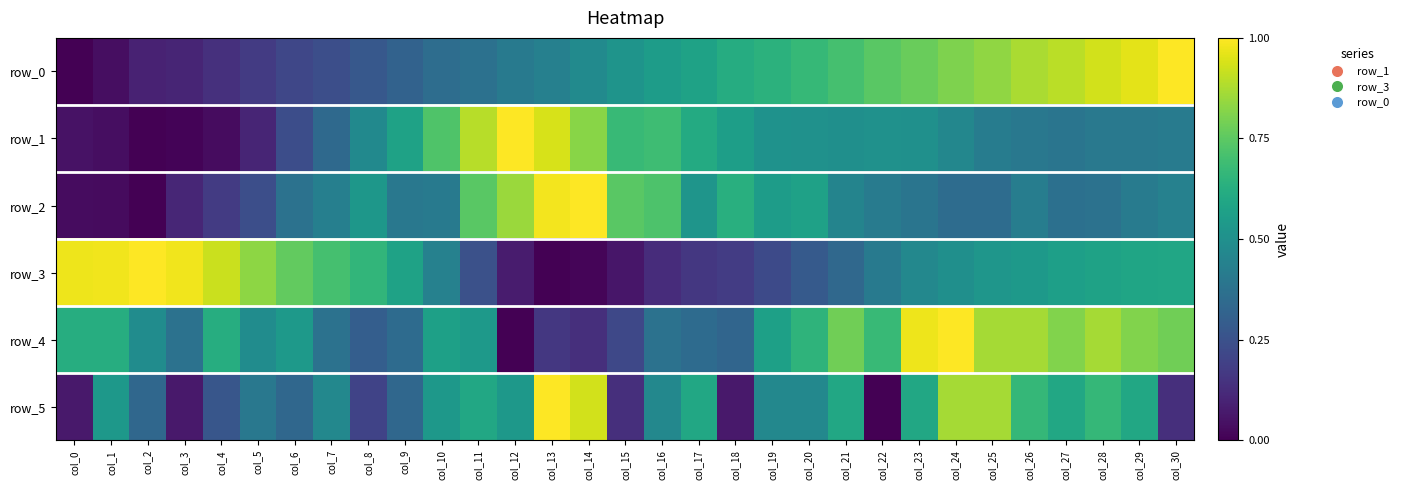

Reading left to right, extract all data points from this chart.

row_0: col_0=0.0	col_1=0.0	col_2=0.1	col_3=0.1	col_4=0.1	col_5=0.2	col_6=0.2	col_7=0.2	col_8=0.3	col_9=0.3	col_10=0.4	col_11=0.4	col_12=0.4	col_13=0.4	col_14=0.5	col_15=0.5	col_16=0.6	col_17=0.6	col_18=0.6	col_19=0.6	col_20=0.7	col_21=0.7	col_22=0.7	col_23=0.8	col_24=0.8	col_25=0.8	col_26=0.9	col_27=0.9	col_28=0.9	col_29=1.0	col_30=1.0
row_1: col_0=0.0	col_1=0.0	col_2=0.0	col_3=0.0	col_4=0.0	col_5=0.1	col_6=0.2	col_7=0.3	col_8=0.5	col_9=0.6	col_10=0.7	col_11=0.9	col_12=1.0	col_13=0.9	col_14=0.8	col_15=0.7	col_16=0.7	col_17=0.6	col_18=0.6	col_19=0.5	col_20=0.5	col_21=0.5	col_22=0.5	col_23=0.5	col_24=0.5	col_25=0.4	col_26=0.4	col_27=0.4	col_28=0.4	col_29=0.4	col_30=0.4
row_2: col_0=0.0	col_1=0.0	col_2=0.0	col_3=0.1	col_4=0.2	col_5=0.2	col_6=0.4	col_7=0.4	col_8=0.5	col_9=0.4	col_10=0.4	col_11=0.7	col_12=0.9	col_13=1.0	col_14=1.0	col_15=0.7	col_16=0.7	col_17=0.5	col_18=0.6	col_19=0.6	col_20=0.6	col_21=0.5	col_22=0.4	col_23=0.4	col_24=0.4	col_25=0.4	col_26=0.4	col_27=0.4	col_28=0.4	col_29=0.4	col_30=0.4
row_3: col_0=1.0	col_1=1.0	col_2=1.0	col_3=1.0	col_4=0.9	col_5=0.8	col_6=0.8	col_7=0.7	col_8=0.7	col_9=0.6	col_10=0.4	col_11=0.2	col_12=0.1	col_13=0.0	col_14=0.0	col_15=0.1	col_16=0.1	col_17=0.2	col_18=0.2	col_19=0.2	col_20=0.3	col_21=0.3	col_22=0.4	col_23=0.5	col_24=0.5	col_25=0.5	col_26=0.5	col_27=0.6	col_28=0.6	col_29=0.6	col_30=0.6
row_4: col_0=0.6	col_1=0.6	col_2=0.5	col_3=0.4	col_4=0.6	col_5=0.5	col_6=0.5	col_7=0.4	col_8=0.3	col_9=0.4	col_10=0.6	col_11=0.5	col_12=0.0	col_13=0.2	col_14=0.1	col_15=0.2	col_16=0.4	col_17=0.4	col_18=0.3	col_19=0.6	col_20=0.6	col_21=0.8	col_22=0.7	col_23=1.0	col_24=1.0	col_25=0.9	col_26=0.9	col_27=0.8	col_28=0.9	col_29=0.8	col_30=0.8
row_5: col_0=0.1	col_1=0.5	col_2=0.3	col_3=0.1	col_4=0.3	col_5=0.4	col_6=0.3	col_7=0.5	col_8=0.2	col_9=0.3	col_10=0.5	col_11=0.6	col_12=0.5	col_13=1.0	col_14=0.9	col_15=0.1	col_16=0.5	col_17=0.6	col_18=0.1	col_19=0.5	col_20=0.5	col_21=0.6	col_22=0.0	col_23=0.6	col_24=0.9	col_25=0.9	col_26=0.7	col_27=0.6	col_28=0.7	col_29=0.6	col_30=0.1